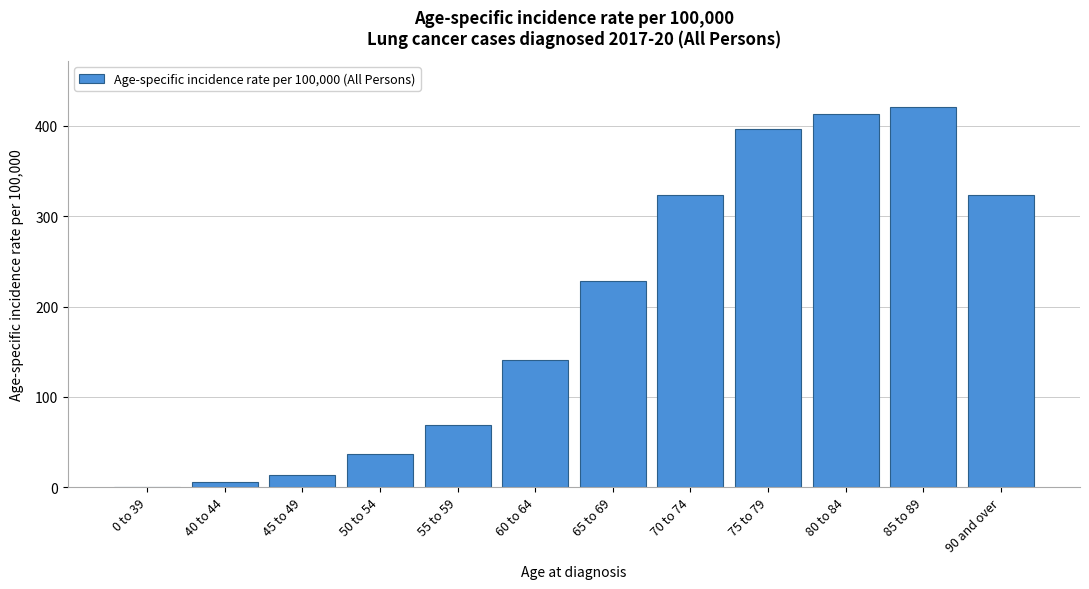

What is the greatest value displayed?

421.2